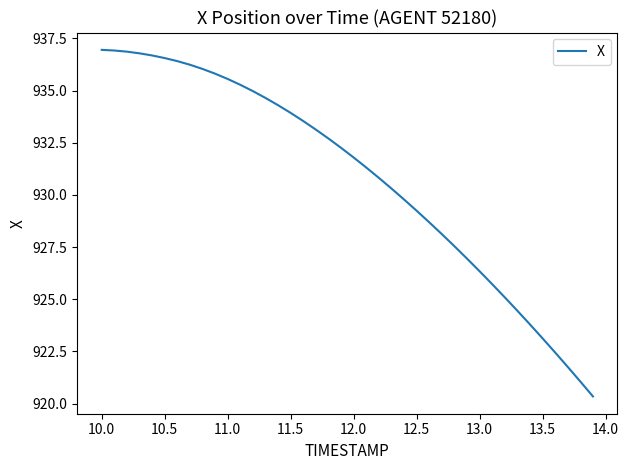

Reading left to right, what are all the values shown in this chart?

936.9	936.9	936.9	936.8	936.7	936.6	936.4	936.2	936.0	935.8	935.6	935.3	935.0	934.6	934.3	933.9	933.5	933.1	932.7	932.3	931.8	931.3	930.8	930.3	929.8	929.2	928.7	928.1	927.5	926.9	926.3	925.7	925.1	924.5	923.8	923.1	922.5	921.8	921.1	920.3